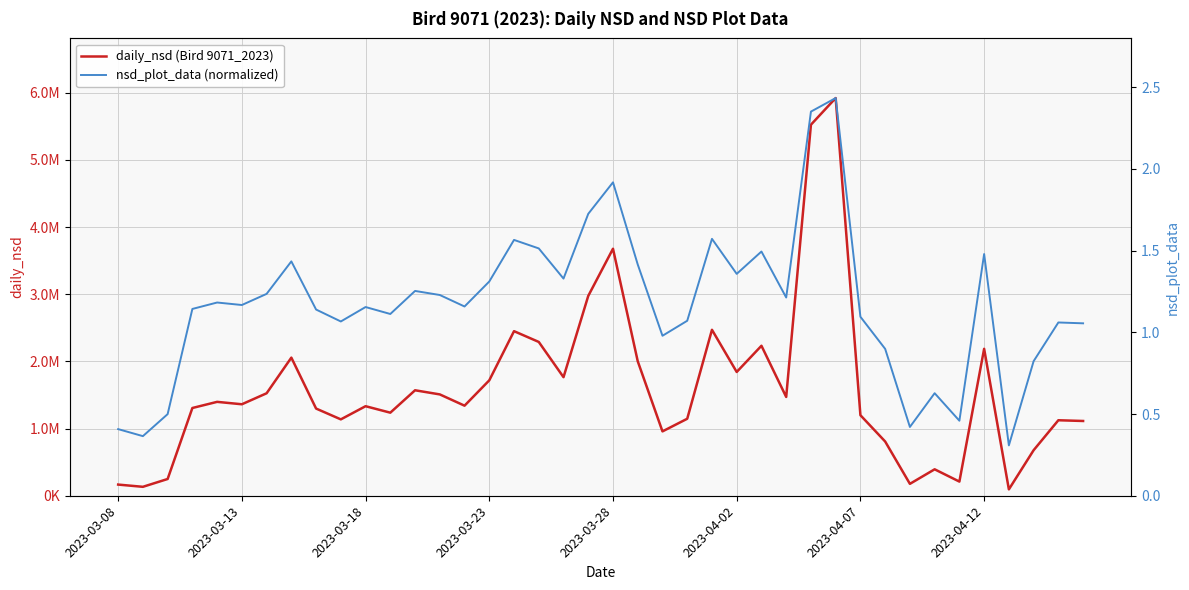

True or false: daily_nsd (Bird 9071_2023) and nsd_plot_data (normalized) intersect in this chart.

False